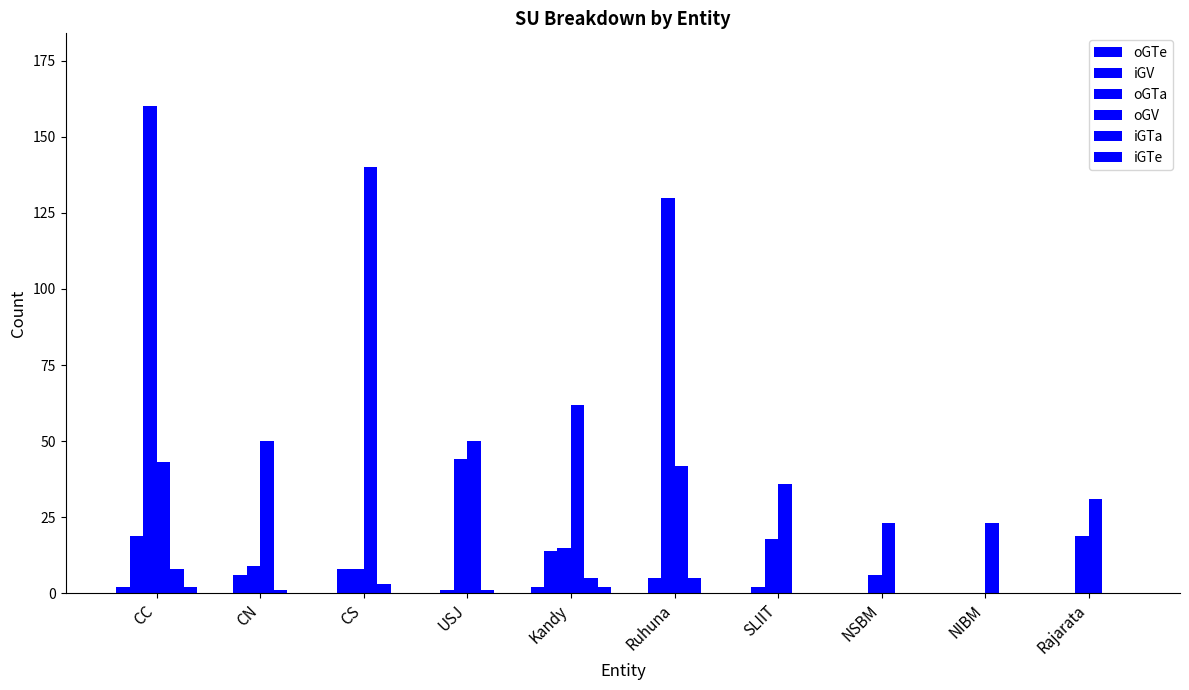

How many distinct data groups are displayed?

6